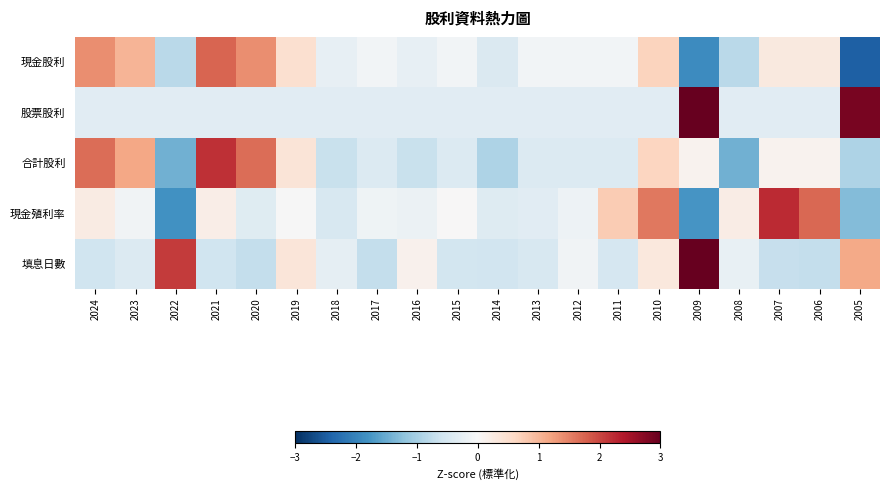

Which has a higher value, 2023 or 2013?

2023